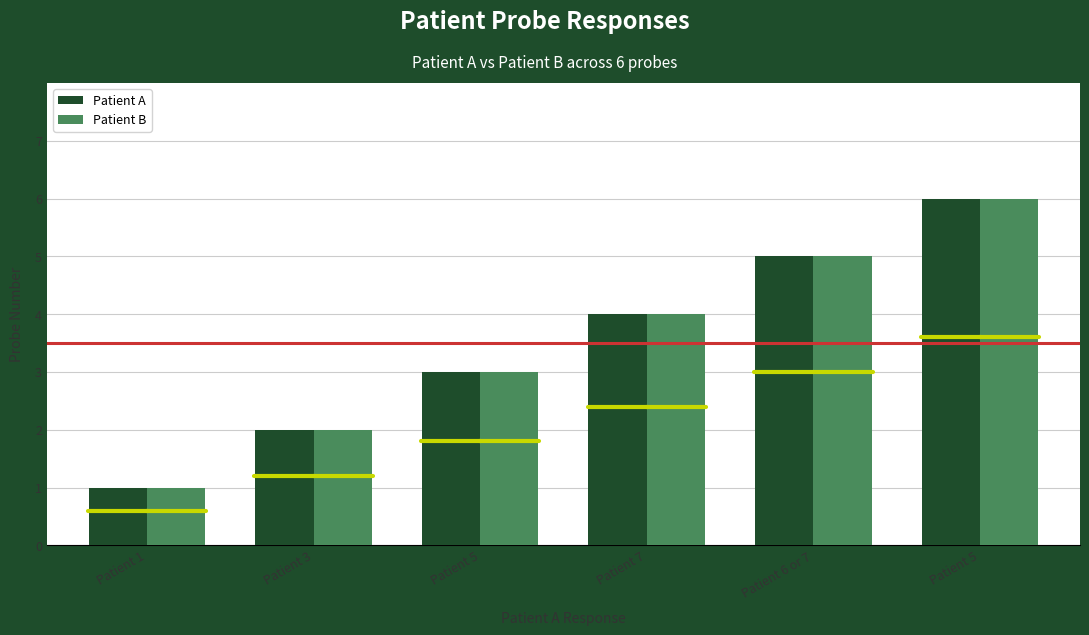

Rank the categories by Patient A value from lowest to highest.

Patient 1, Patient 3, Patient 5, Patient 7, Patient 6 or 7, Patient 5